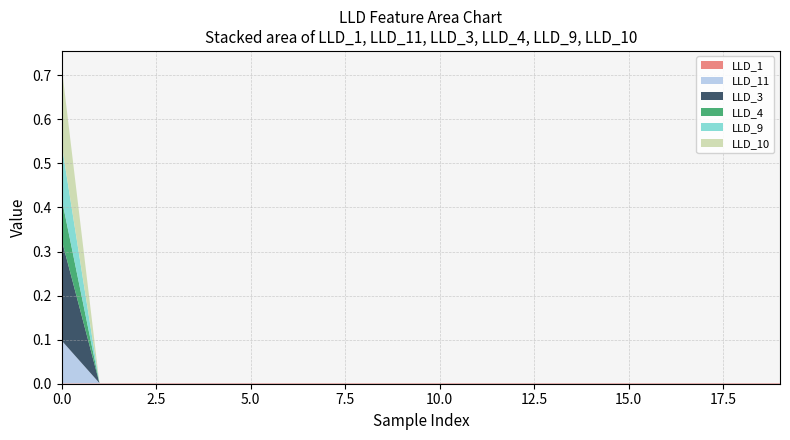

Reading right to left, extract all data points from this chart.

LLD_1: 19=0.0	18=0.0	17=0.0	16=0.0	15=0.0	14=0.0	13=0.0	12=0.0	11=0.0	10=0.0	9=0.0	8=0.0	7=0.0	6=0.0	5=0.0	4=0.0	3=0.0	2=0.0	1=0.0	0=0.0
LLD_11: 19=0.0	18=0.0	17=0.0	16=0.0	15=0.0	14=0.0	13=0.0	12=0.0	11=0.0	10=0.0	9=0.0	8=0.0	7=0.0	6=0.0	5=0.0	4=0.0	3=0.0	2=0.0	1=0.0	0=0.1
LLD_3: 19=0.0	18=0.0	17=0.0	16=0.0	15=0.0	14=0.0	13=0.0	12=0.0	11=0.0	10=0.0	9=0.0	8=0.0	7=0.0	6=0.0	5=0.0	4=0.0	3=0.0	2=0.0	1=0.0	0=0.2
LLD_4: 19=0.0	18=0.0	17=0.0	16=0.0	15=0.0	14=0.0	13=0.0	12=0.0	11=0.0	10=0.0	9=0.0	8=0.0	7=0.0	6=0.0	5=0.0	4=0.0	3=0.0	2=0.0	1=0.0	0=0.1
LLD_9: 19=0.0	18=0.0	17=0.0	16=0.0	15=0.0	14=0.0	13=0.0	12=0.0	11=0.0	10=0.0	9=0.0	8=0.0	7=0.0	6=0.0	5=0.0	4=0.0	3=0.0	2=0.0	1=0.0	0=0.1
LLD_10: 19=0.0	18=0.0	17=0.0	16=0.0	15=0.0	14=0.0	13=0.0	12=0.0	11=0.0	10=0.0	9=0.0	8=0.0	7=0.0	6=0.0	5=0.0	4=0.0	3=0.0	2=0.0	1=0.0	0=0.2